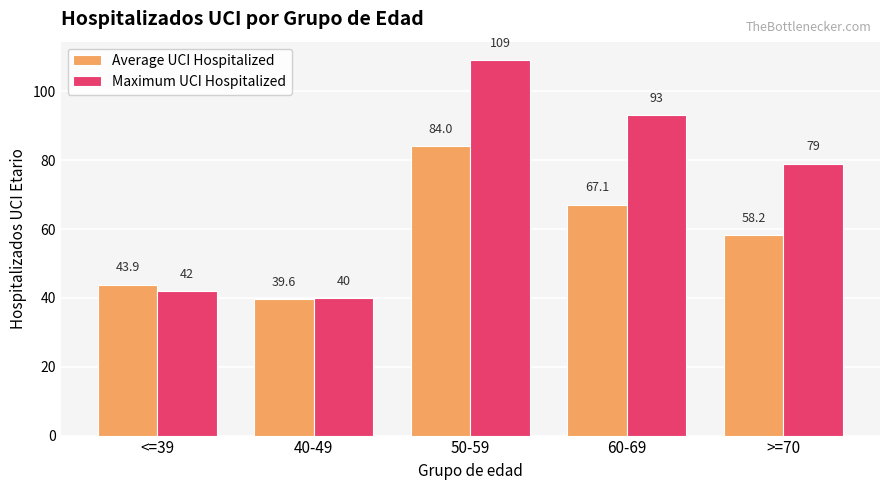

List the series in order of their peak value, highest first.

Maximum UCI Hospitalized, Average UCI Hospitalized